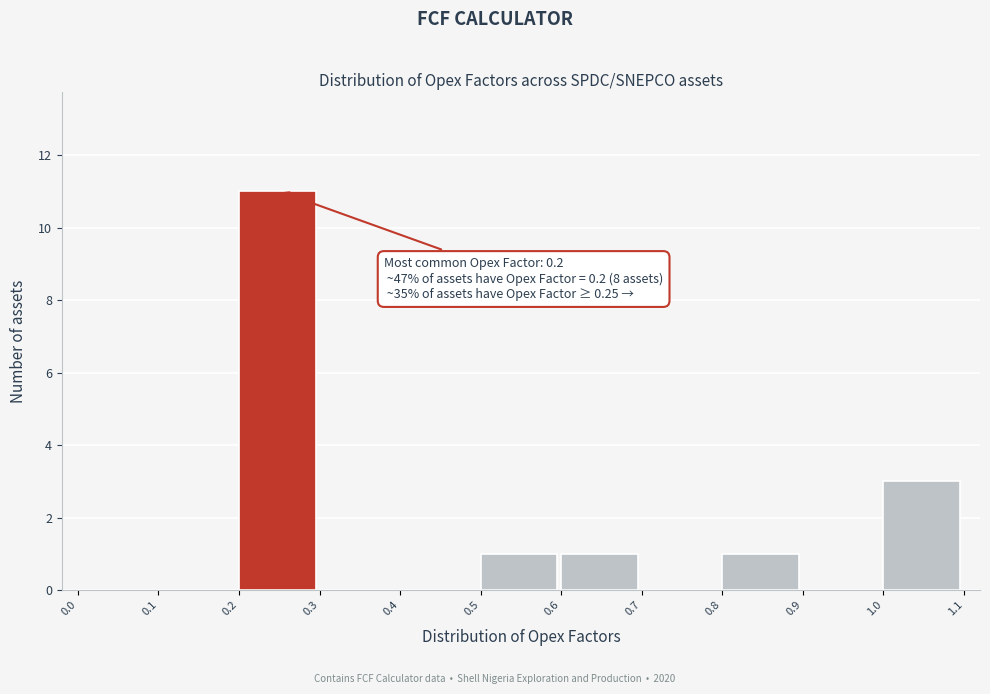

Over which range of the x-axis is the bar tallest?

0.2 to 0.3